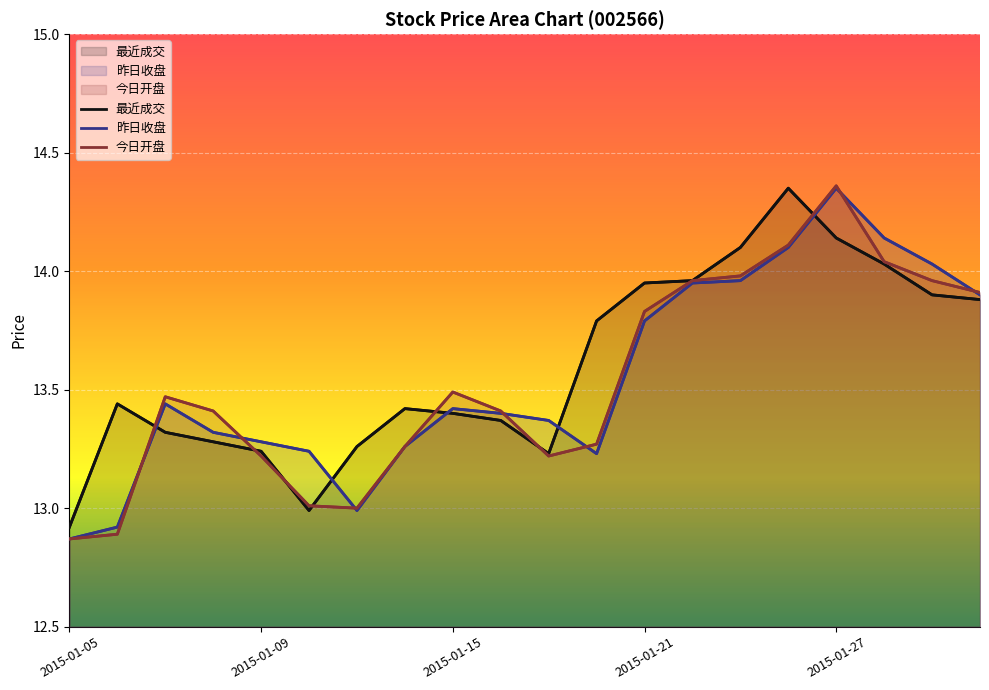

List the labels in order of 昨日收盘 value, smallest first.

2015-01-05, 2015-01-09, 6, 11, 5, 7, 2015-01-27, 2015-01-21, 10, 9, 8, 2015-01-15, 12, 19, 13, 14, 18, 15, 17, 16